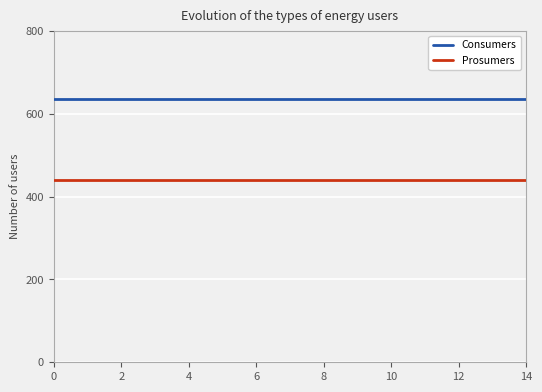

At how many categories does at least one series exceed 597?

15